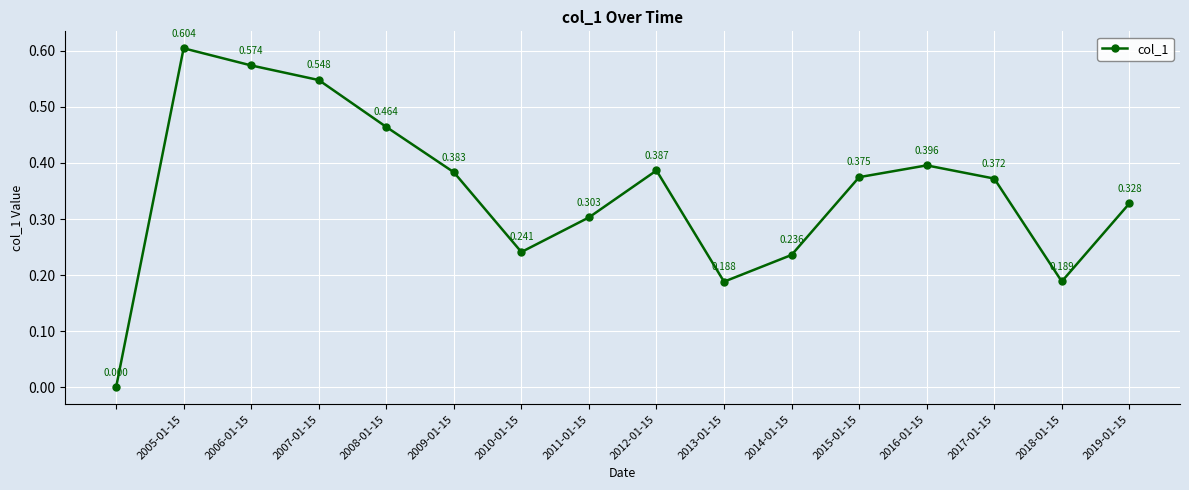

True or false: there are more than 2 points higher than both neighbors.

True